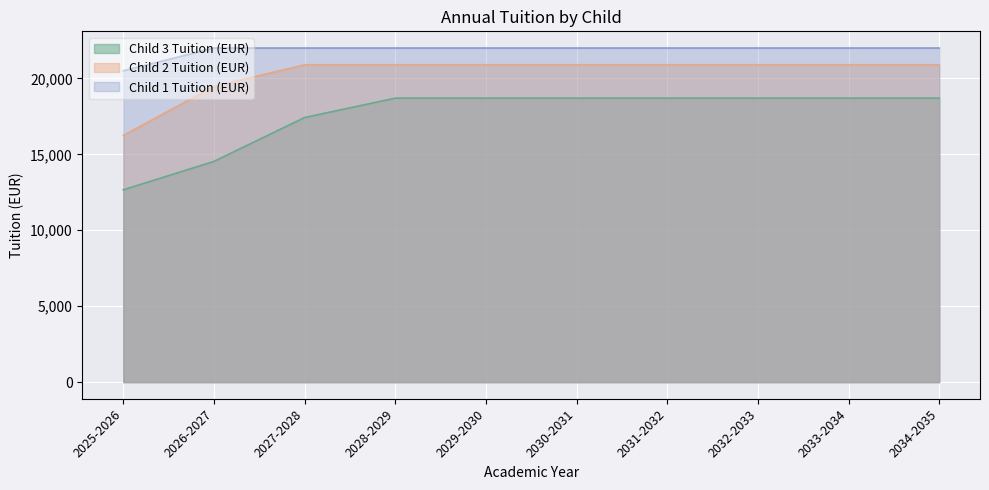

How many lines are shown in the chart?

3